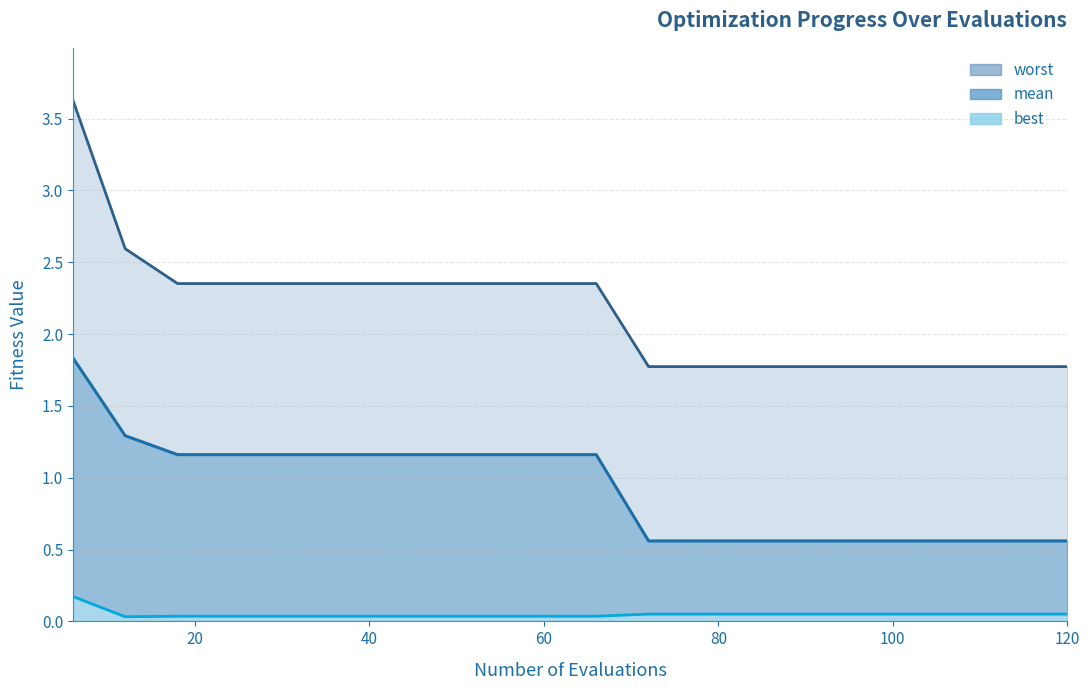

Which series changed the most between 102 and 120?

worst